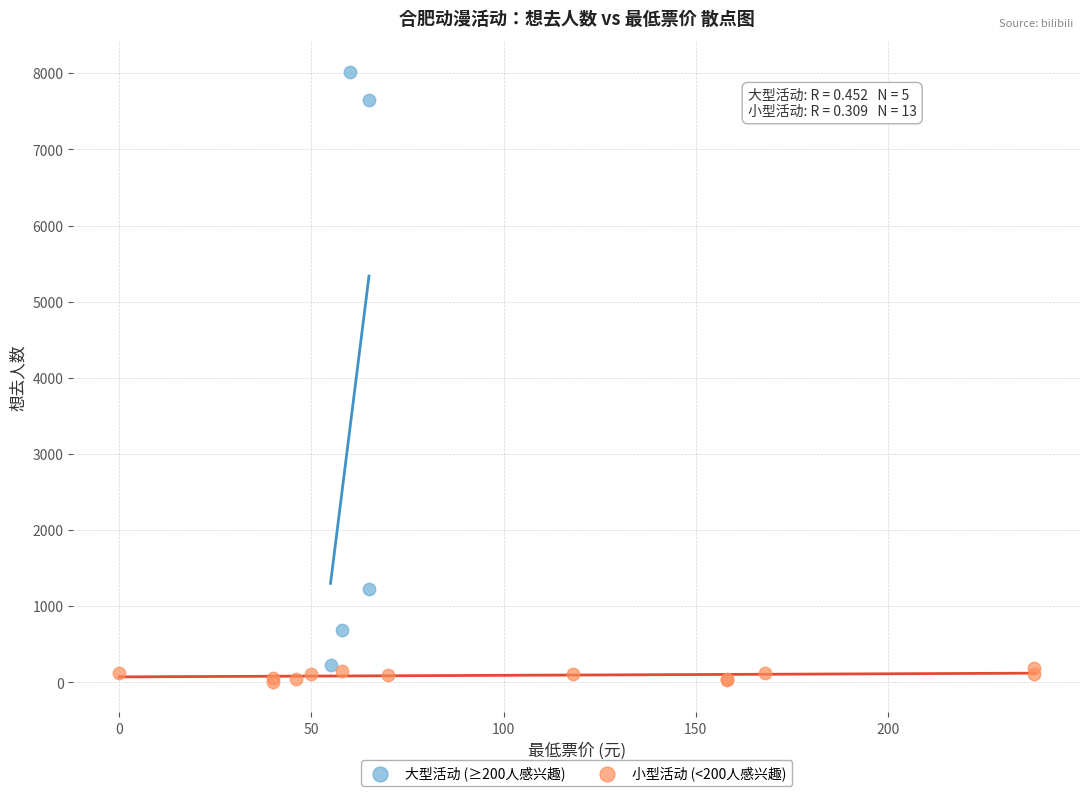

What are all the series names shown in the legend?

大型活动 (≥200人感兴趣), 小型活动 (<200人感兴趣)